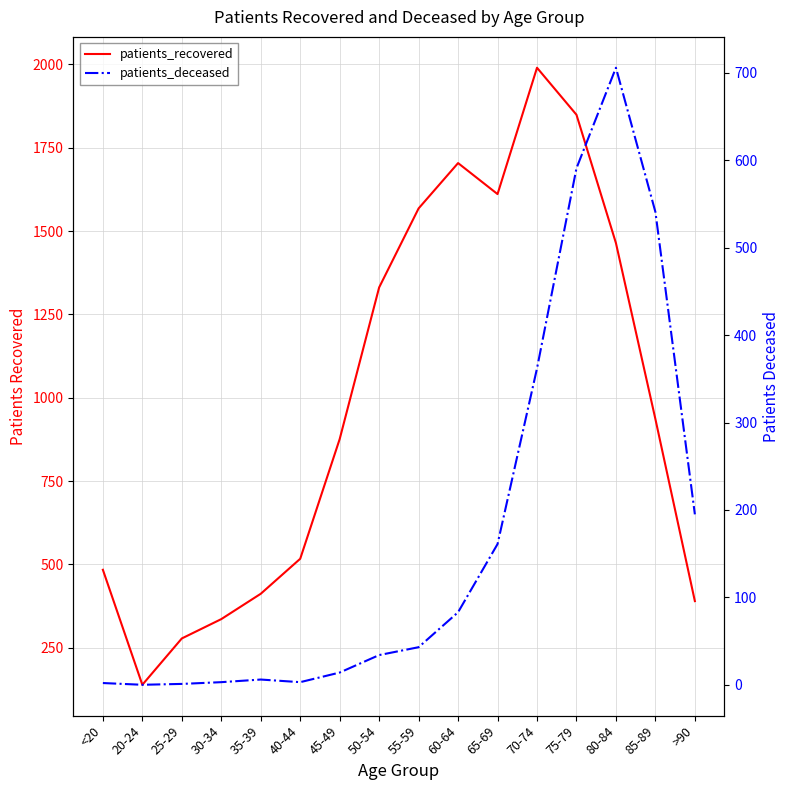

Which label corresponds to the smallest value in the chart?

20-24